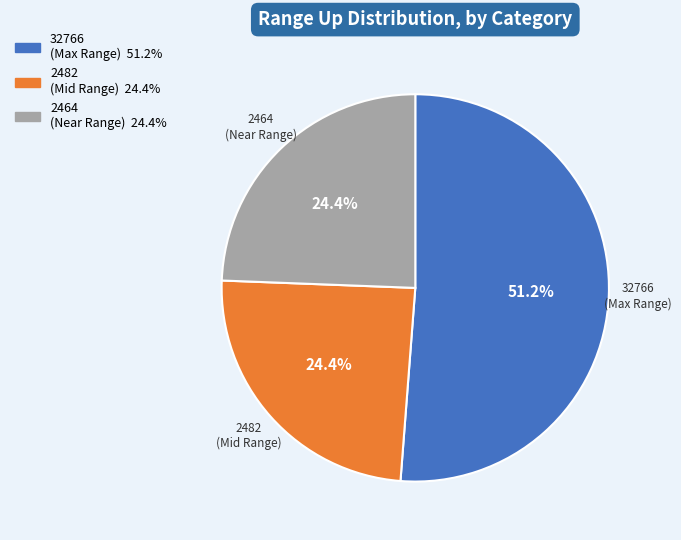

Is there a majority slice in this chart?

Yes